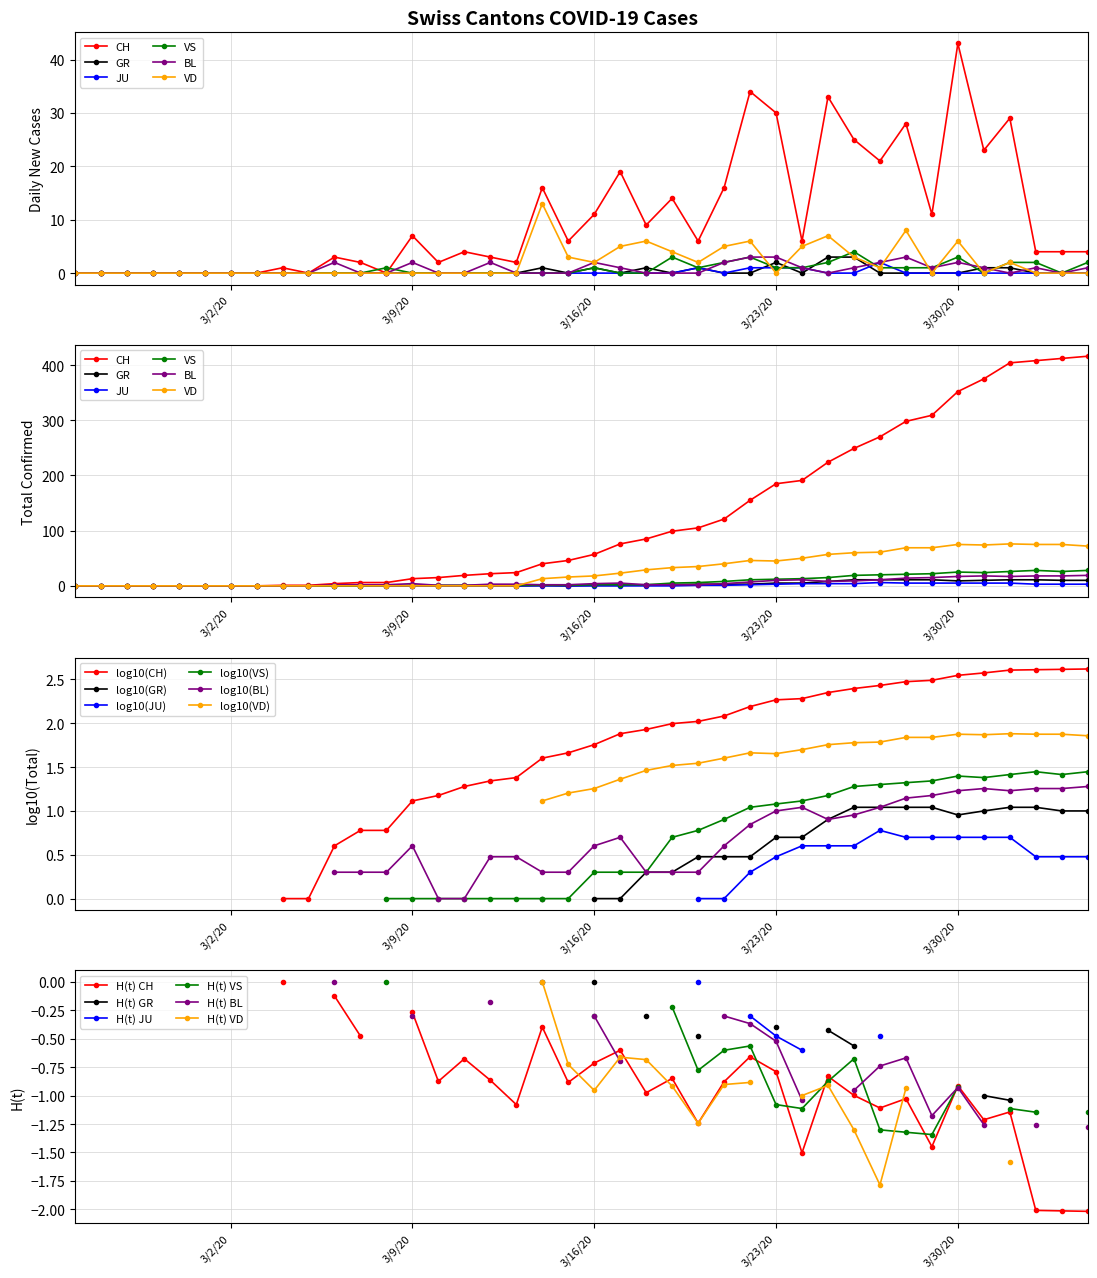

Where does the BL series first go above 3?

3/9/20